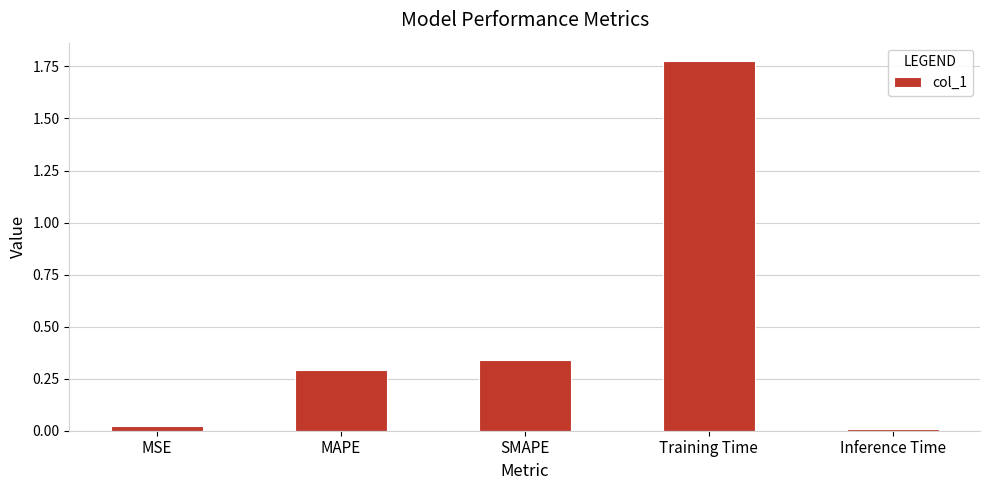

What is the label of the 1st bar from the left?

MSE